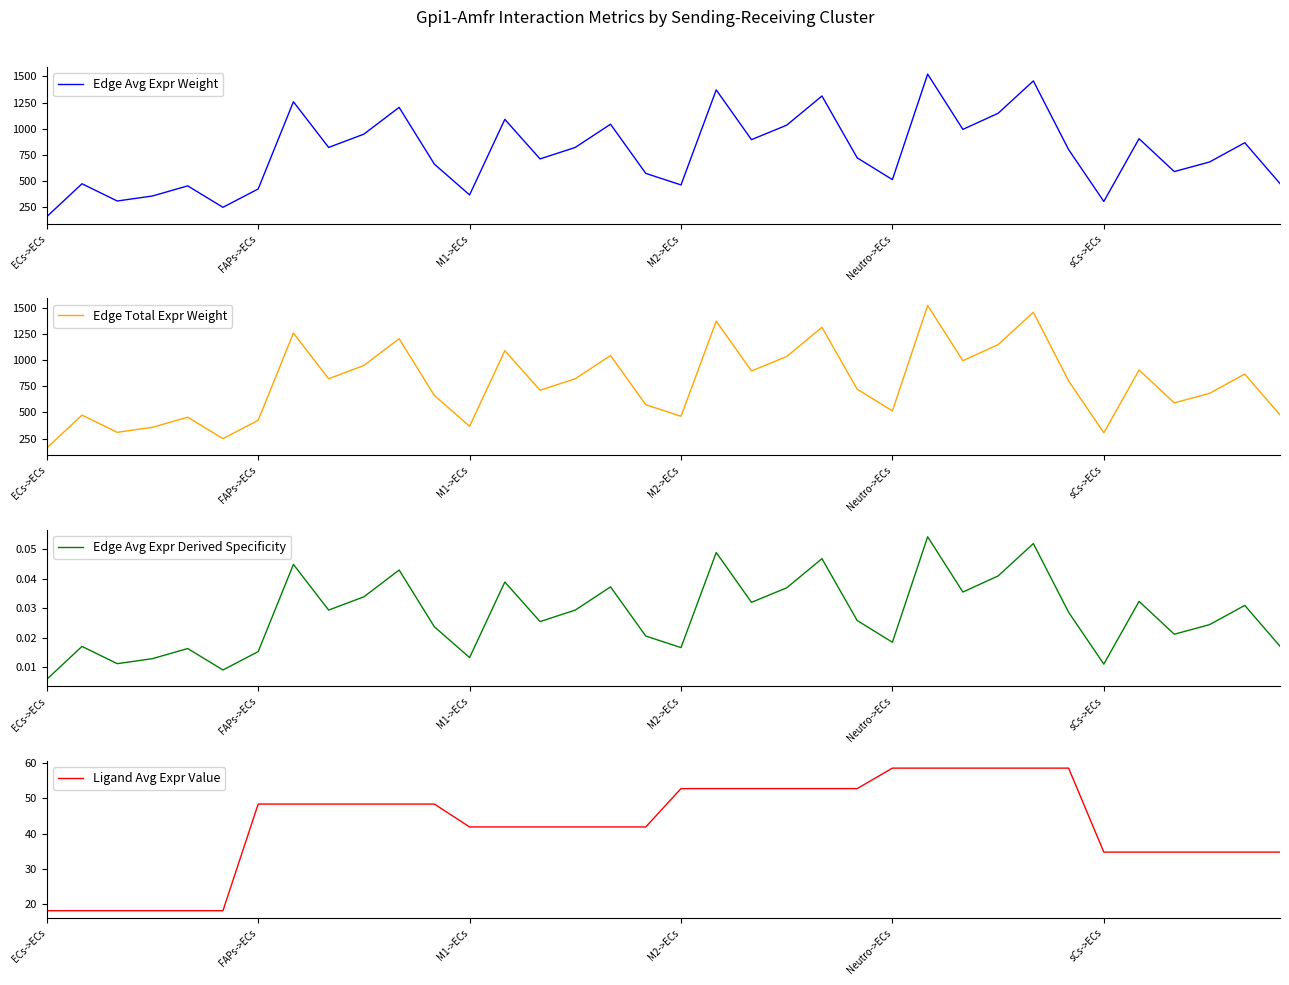

The Edge Avg Expr Weight series shows 682.3 at Neutro->ECs. True or false?

False